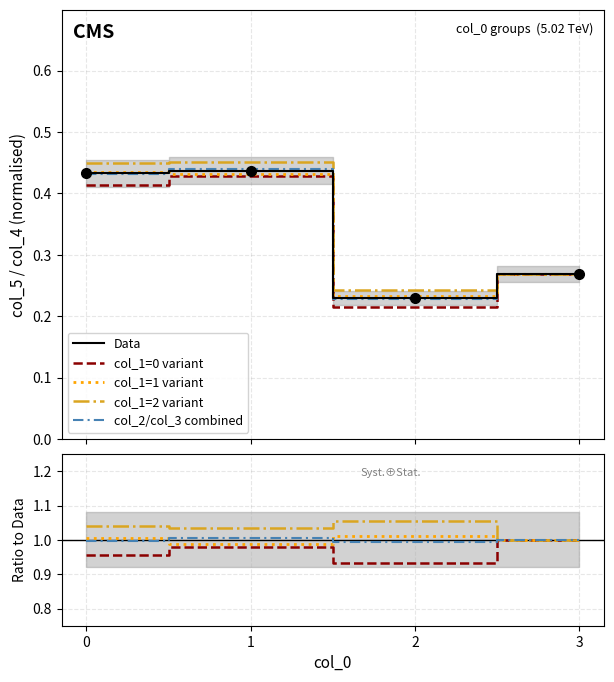

Reading left to right, list all the values displayed in this chart.

Data: 0=0.4	1=0.4	2=0.2	3=0.3
col_1=0 variant: 0=1.0	1=1.0	2=0.9	3=1.0
col_1=1 variant: 0=1.0	1=1.0	2=1.0	3=1.0
col_1=2 variant: 0=1.0	1=1.0	2=1.1	3=1.0
col_2/col_3 combined: 0=0.4	1=0.4	2=0.2	3=0.3
combined: 0=1.0	1=1.0	2=1.0	3=1.0